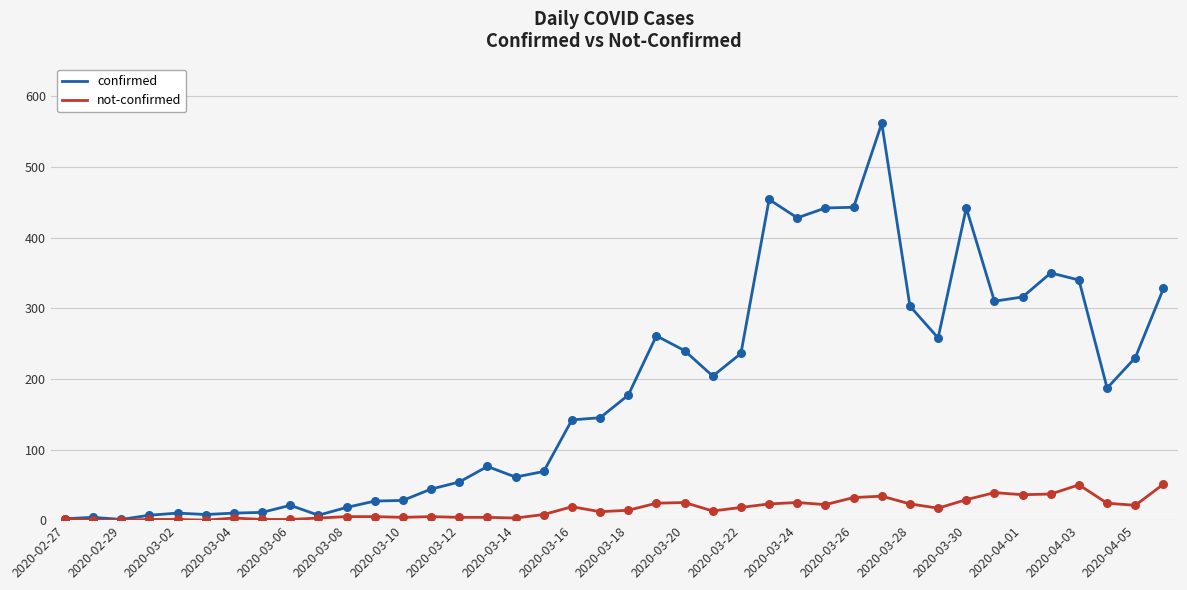

What are all the series names shown in the legend?

confirmed, not-confirmed